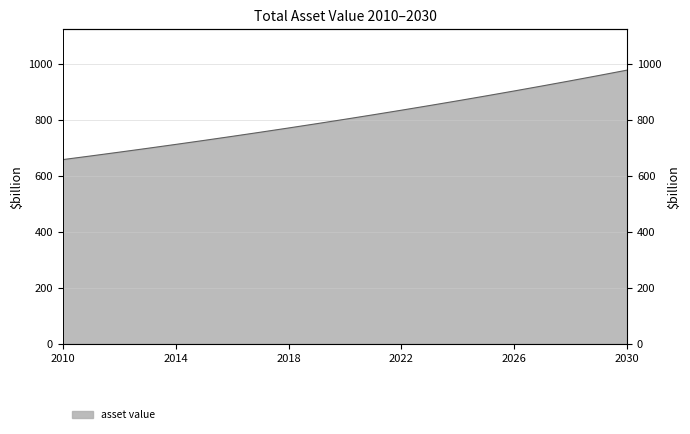

At which label does the data first exceed 801?

2020